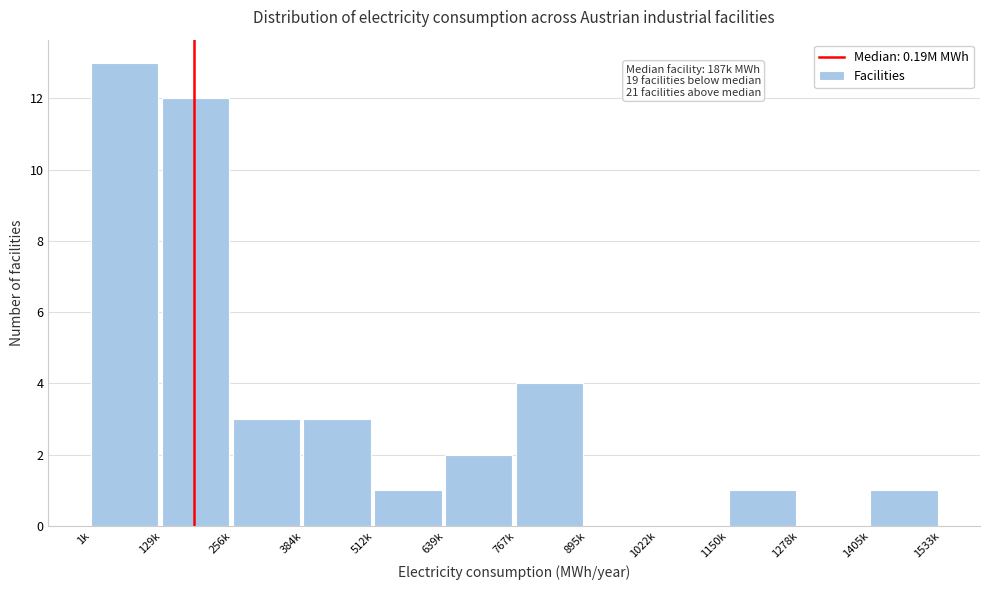

Reading left to right, list all the values displayed in this chart.

1k=13	129k=12	256k=3	384k=3	512k=1	639k=2	767k=4	895k=0	1022k=0	1150k=1	1278k=0	1405k=1